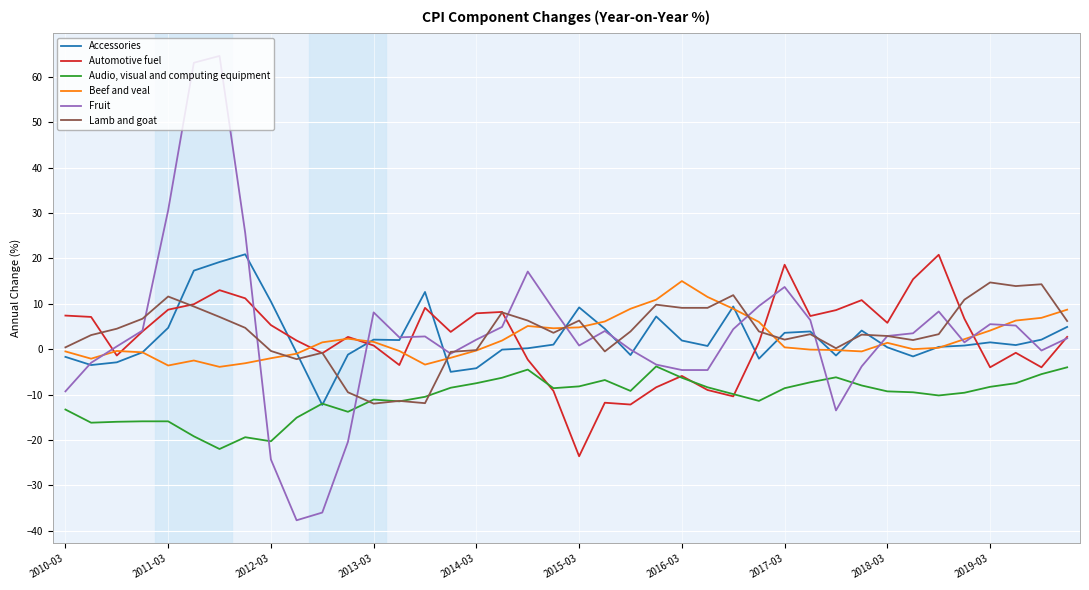

Which series has the largest range (max minus min)?

Fruit